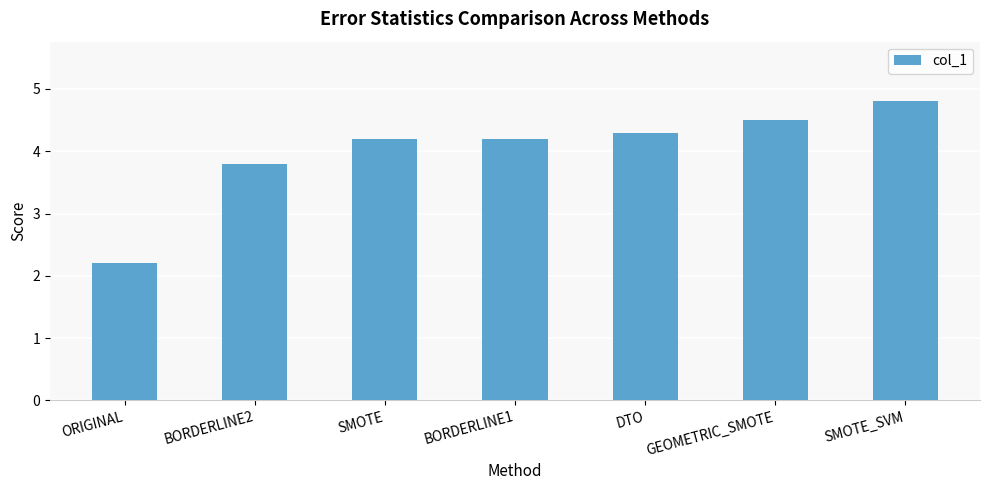

The value at SMOTE_SVM is 2.7. True or false?

False